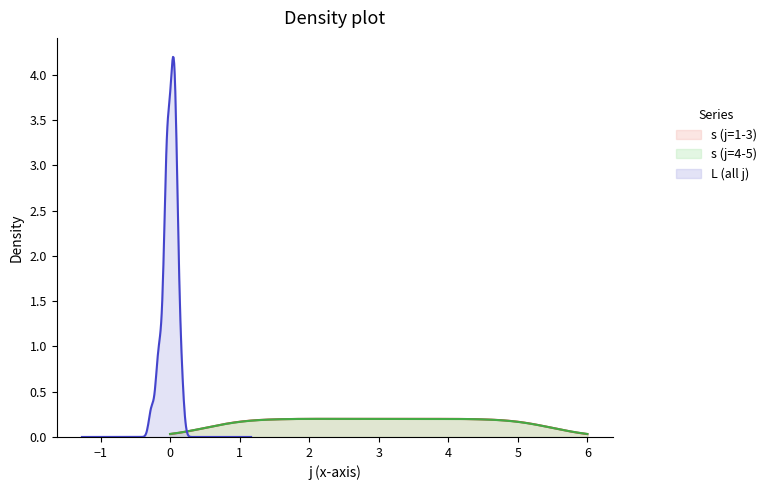

At which label is s closest to 3?

1